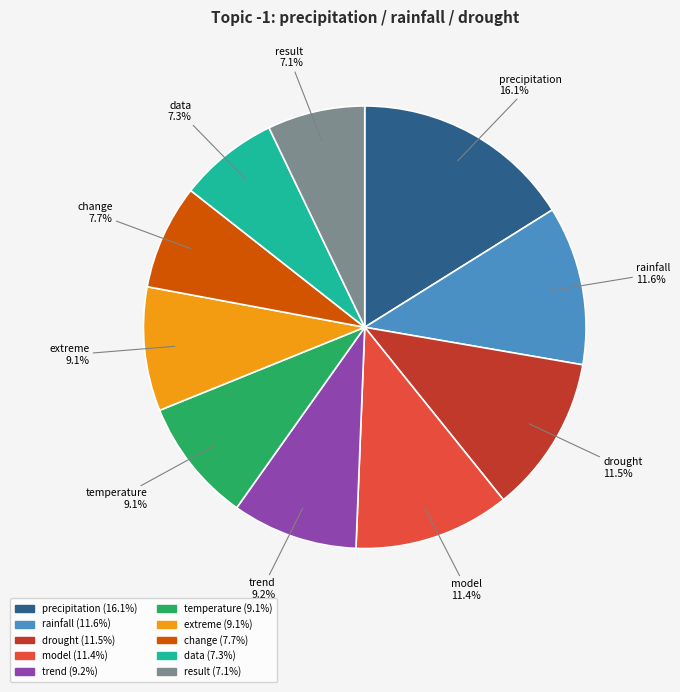

What percentage is the result slice, to the nearest percent?

7%